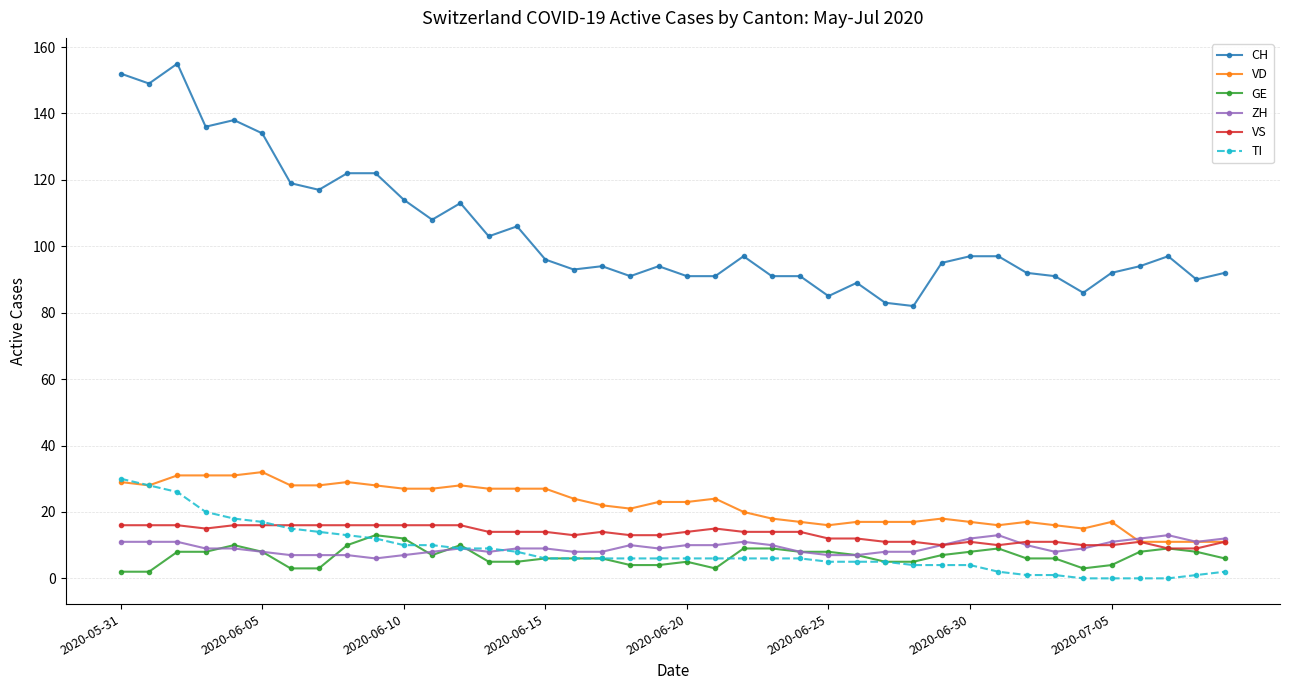

What is the maximum value shown in the chart?

155